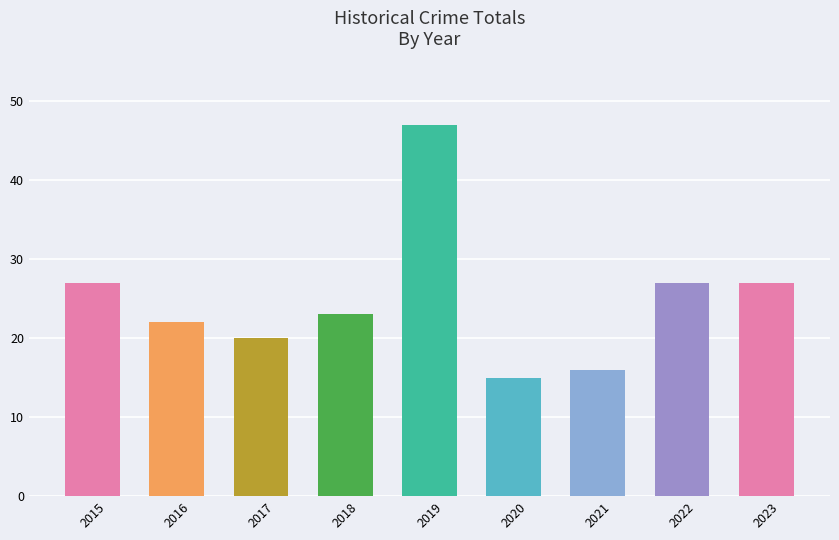

What is the value of the 7th bar from the left?

16